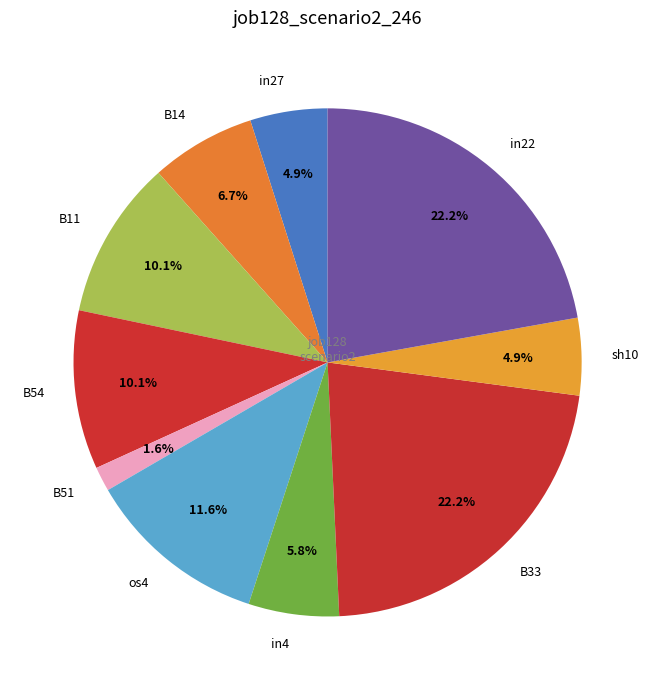

Which category has the smallest portion of the pie?

B51